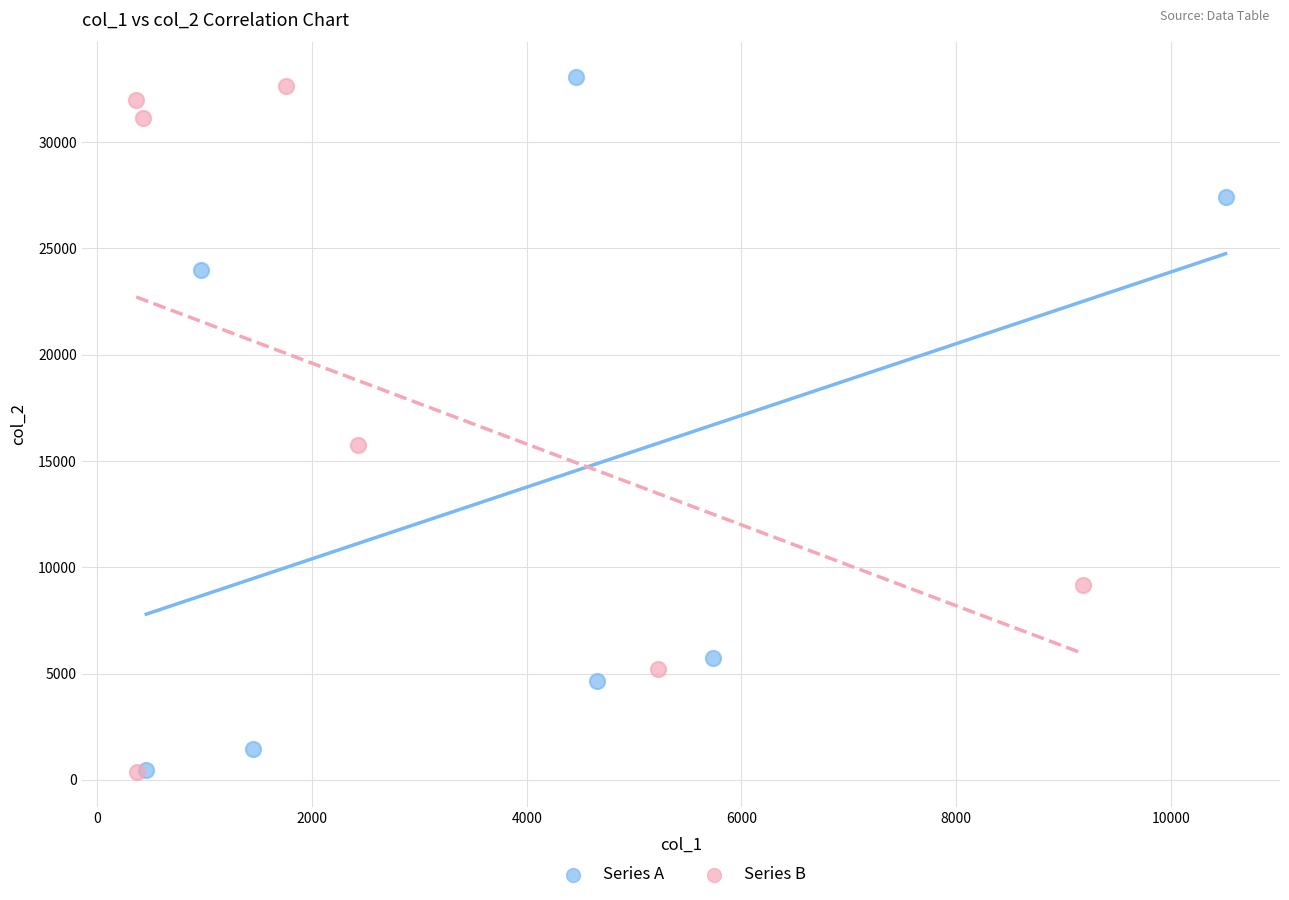

What are all the series names shown in the legend?

Series A, Series B